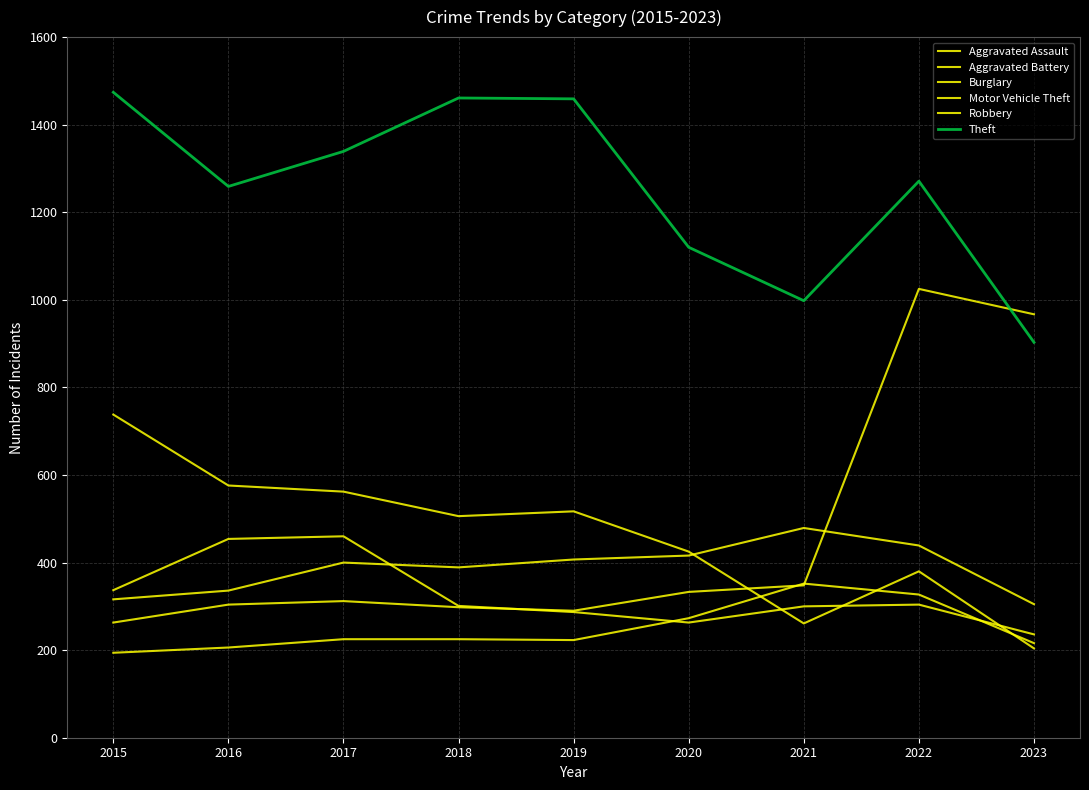

How many lines are shown in the chart?

6